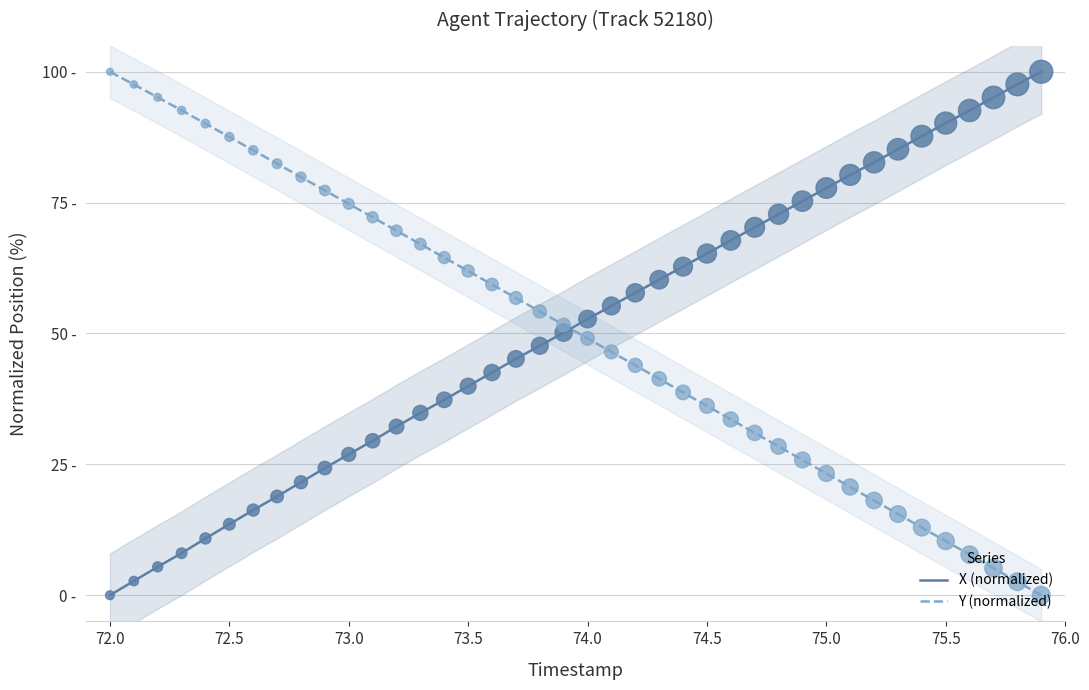

Which series has the largest total across all categories?

X (normalized)